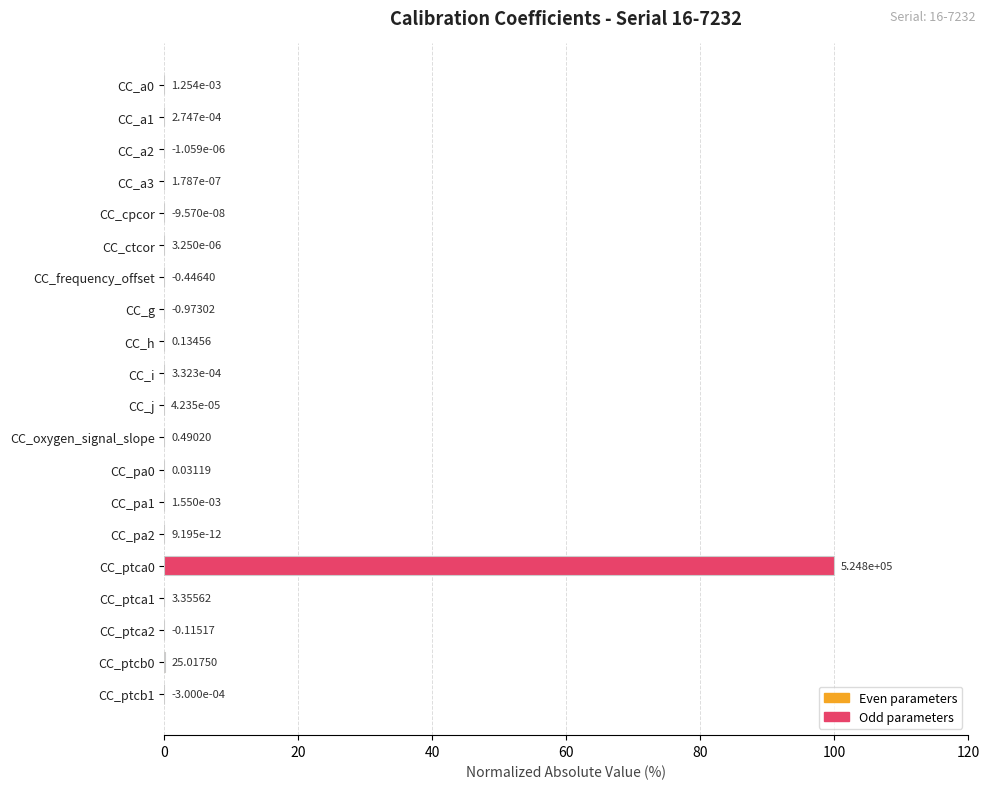

What is the sum of all values?

100.0